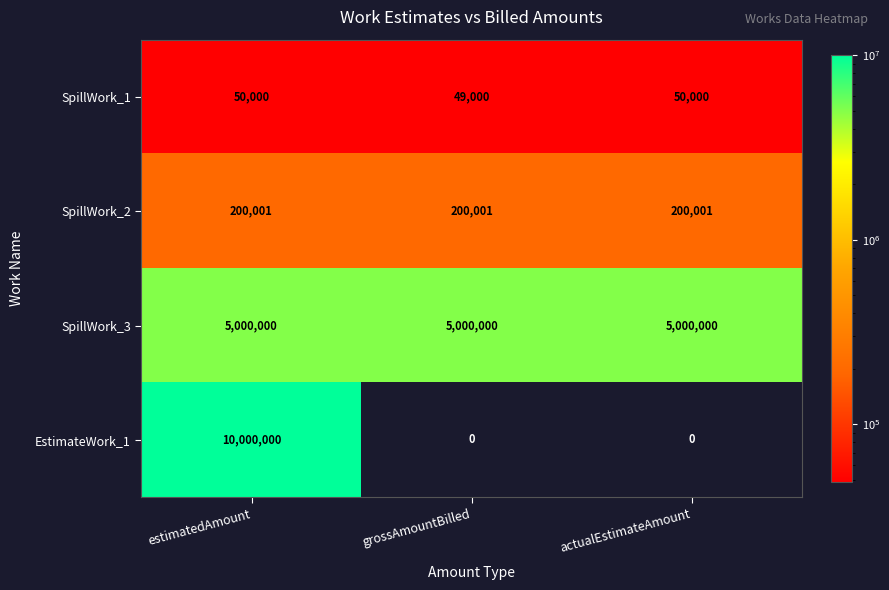

What is the maximum value for EstimateWork_1?

10000000